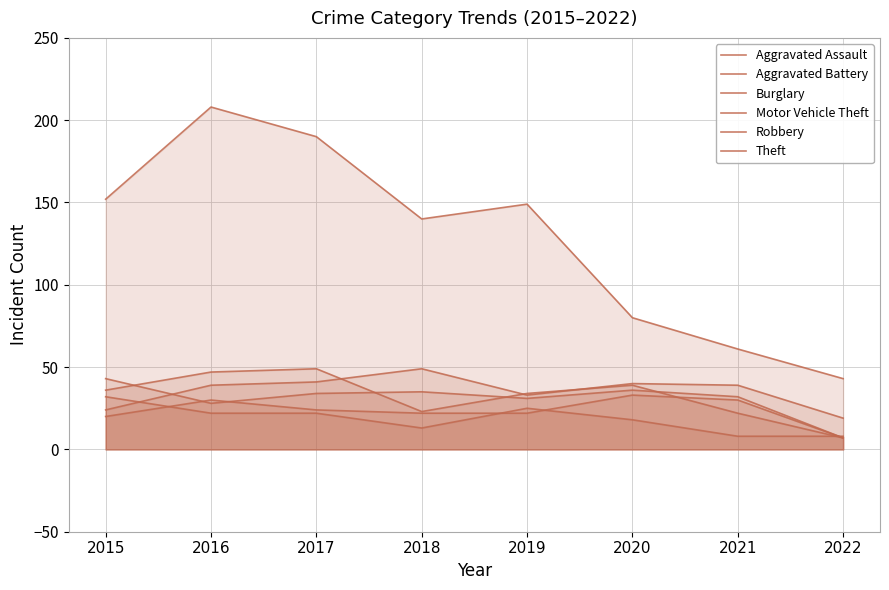

Which series has the largest total across all categories?

Theft